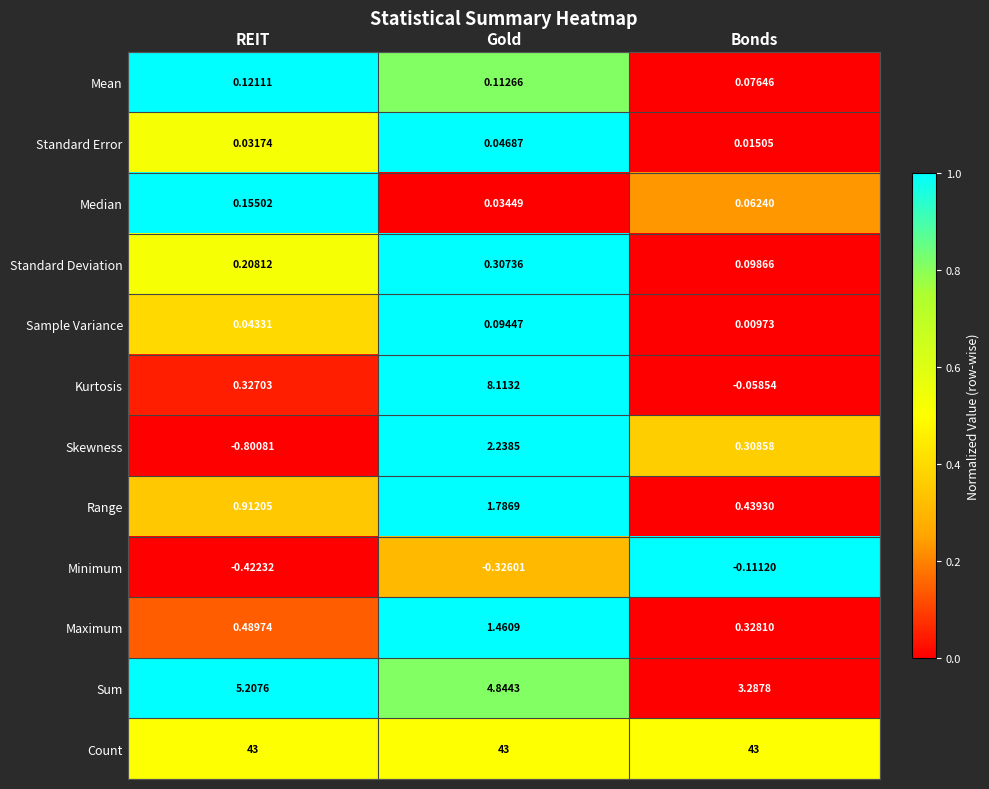

Which series changed the most between REIT and Bonds?

Sum